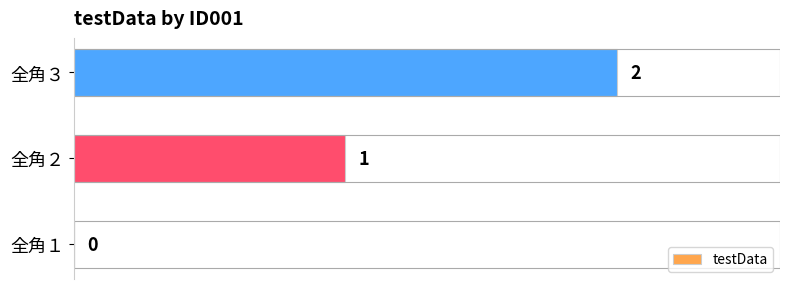

Is it true that the value at 全角３ is 2?

True